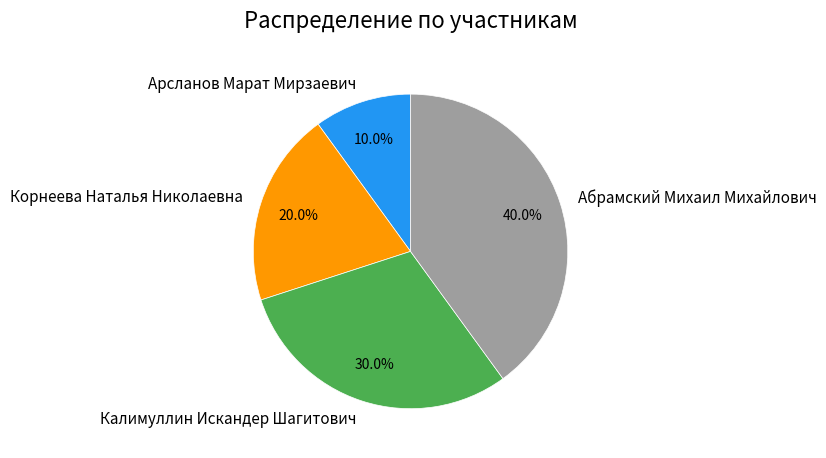

Approximately how many times larger is the value at Калимуллин Искандер Шагитович compared to Арсланов Марат Мирзаевич?

3.0